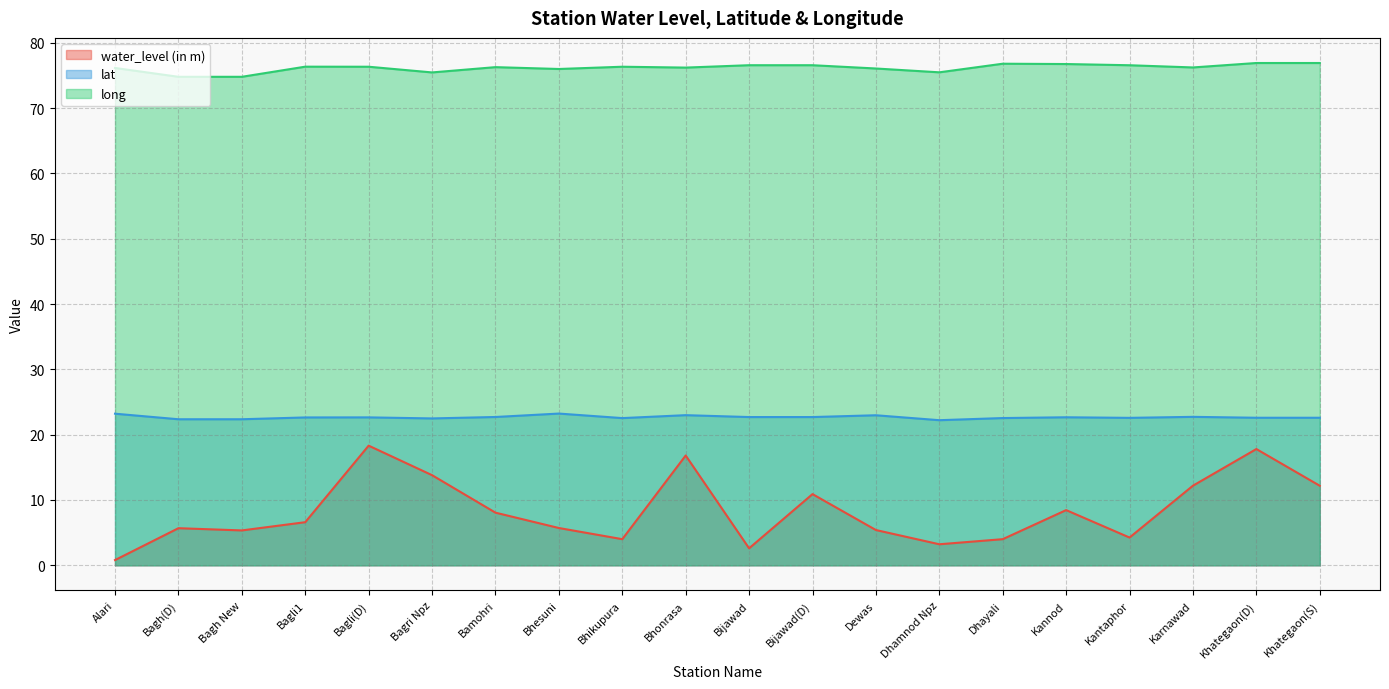

What is the label of the 17th point from the left?

Kantaphor